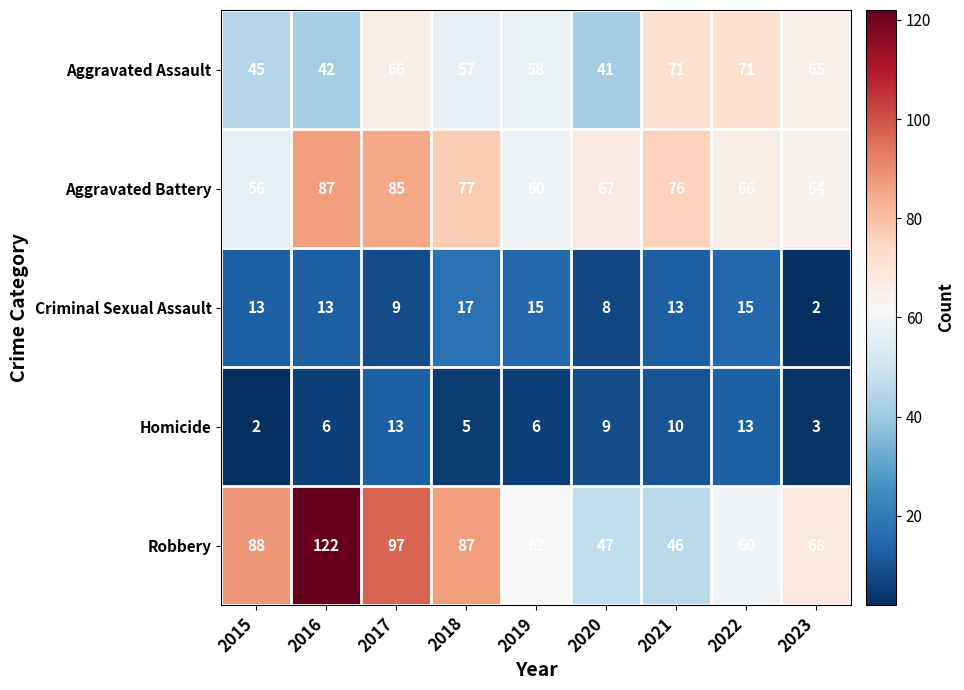

True or false: Aggravated Assault has a value of 65 at 2023.

True